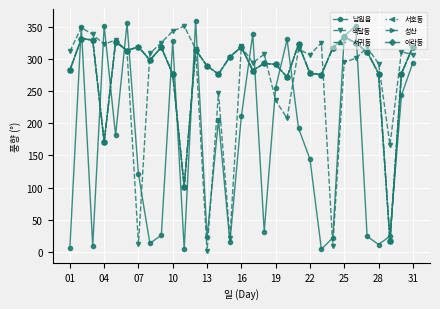

Is this an area chart (filled region under the line)?

No